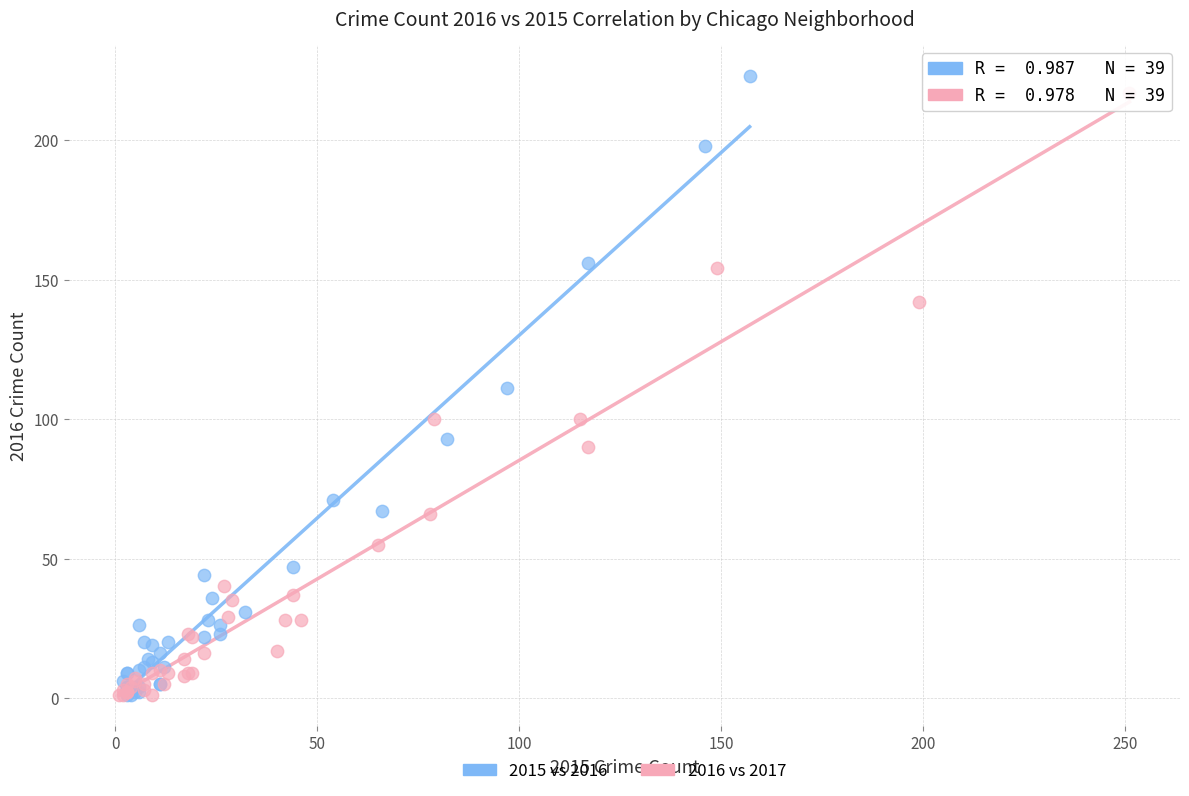

Which series has the widest spread of Y values?

2015 vs 2016